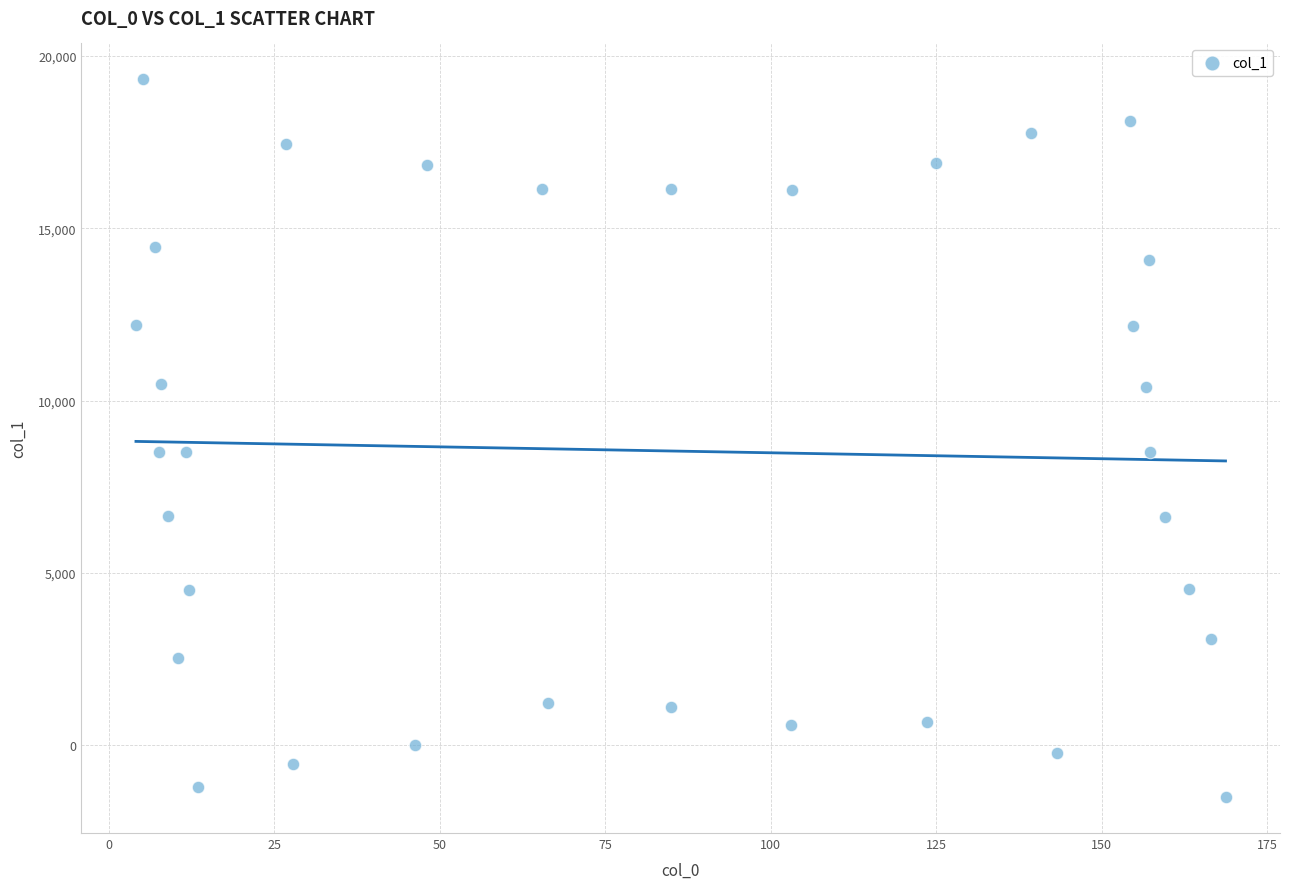

What is the range of Y values (max minus min)?

20833.4